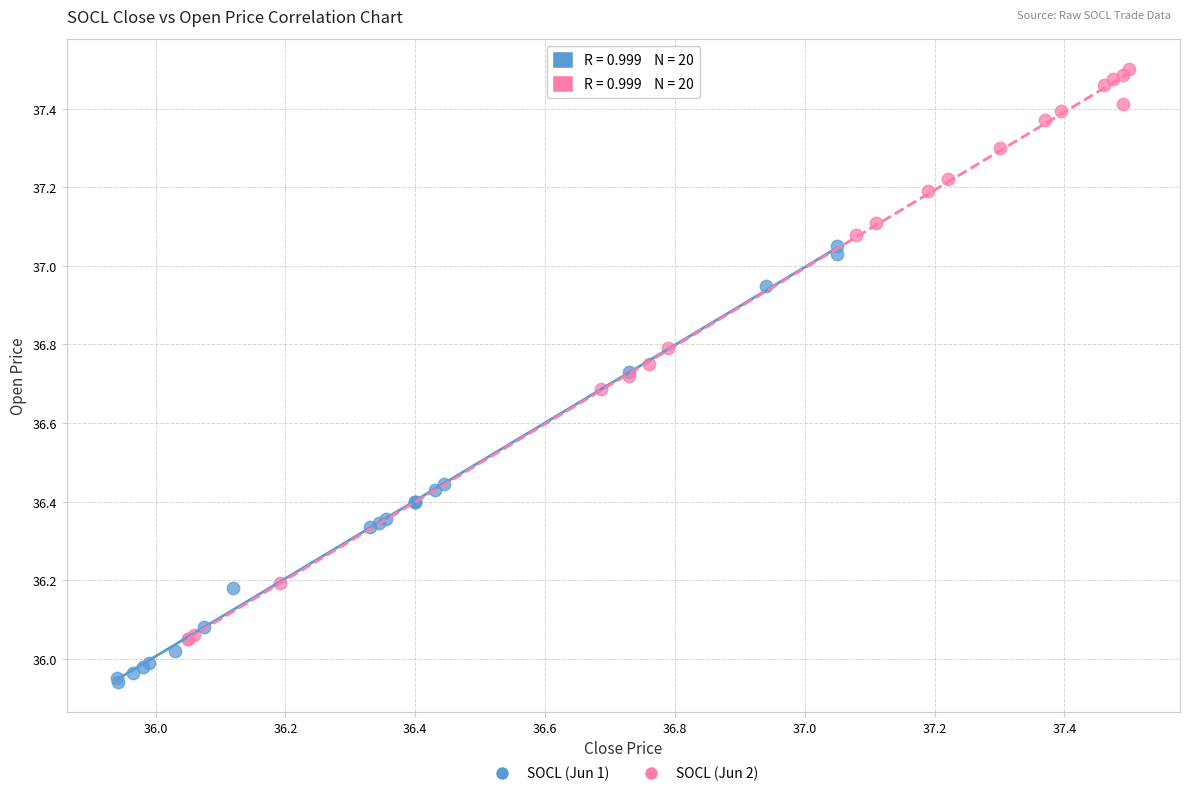

Which series reaches the minimum Y coordinate?

SOCL (Jun 1)